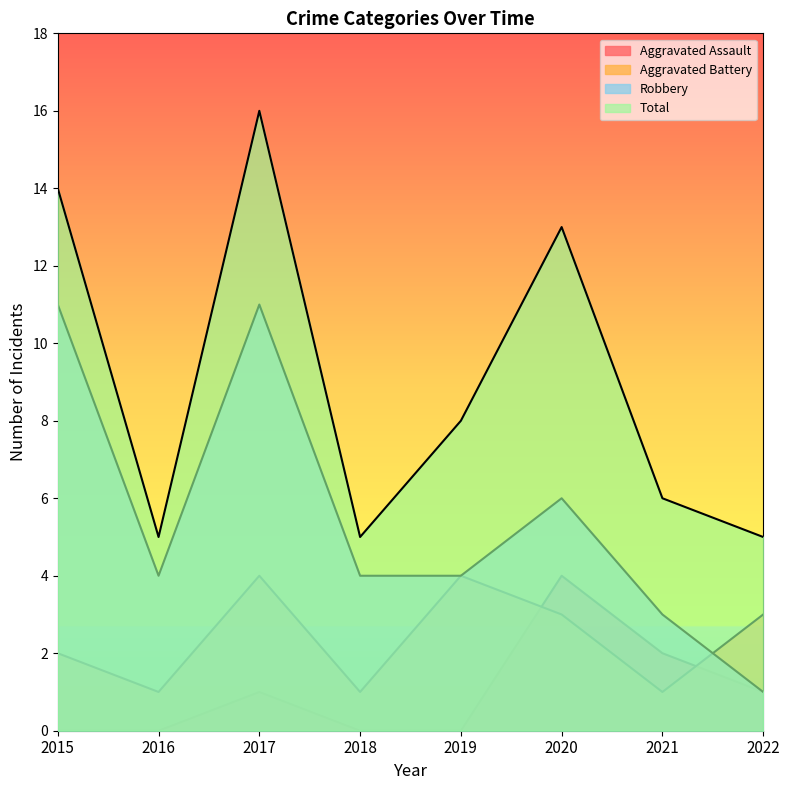

What is the spread (max minus min) of values at 2022?

4